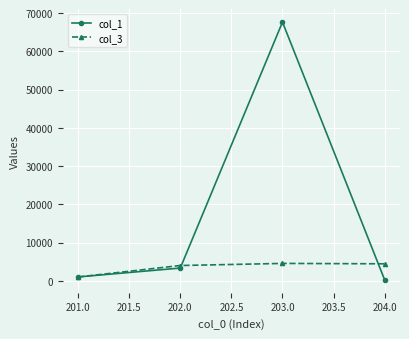

At which category is the sum across all series the highest?

203.0